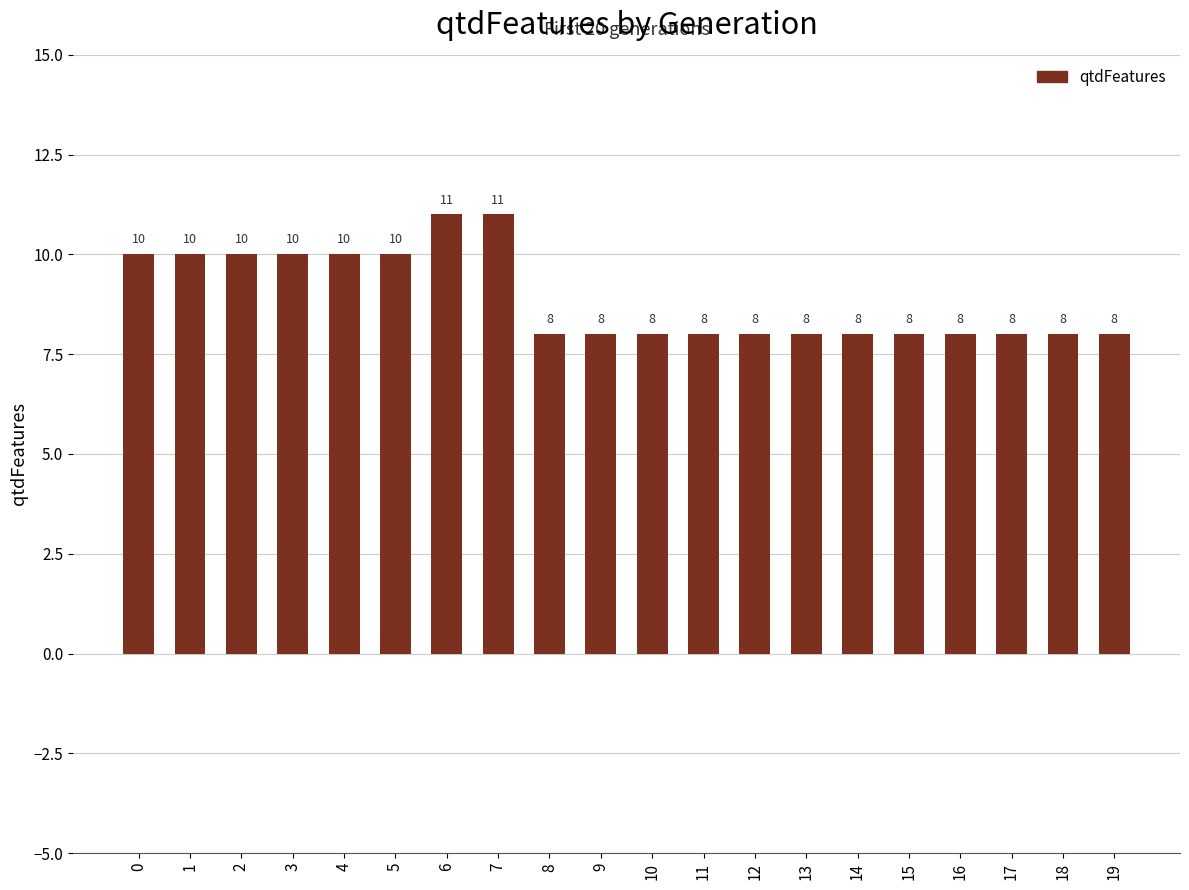

What is the minimum value shown in the chart?

8